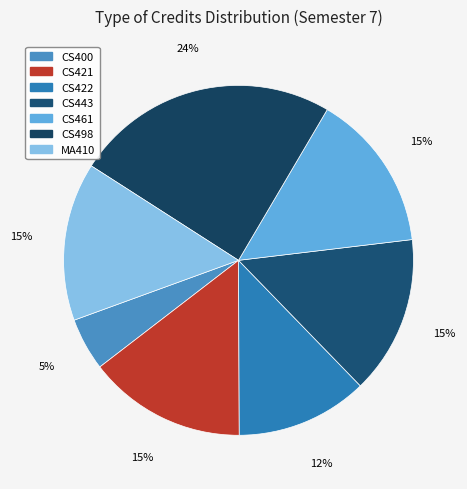

Is CS443 the majority of the pie?

No